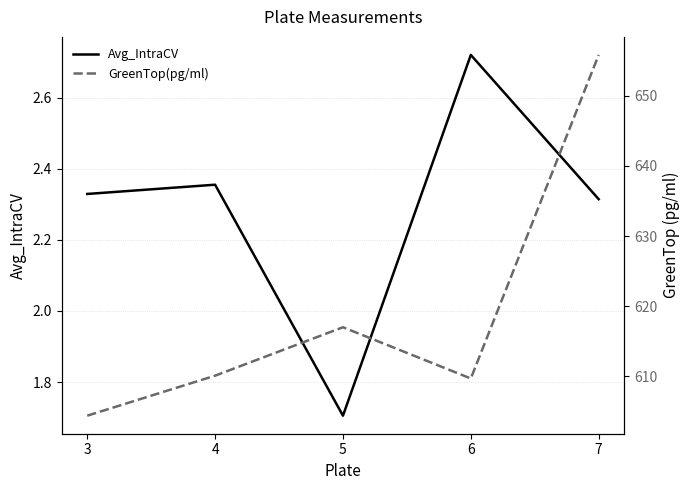

What is the approximate value of Avg_IntraCV at 4?

2.4